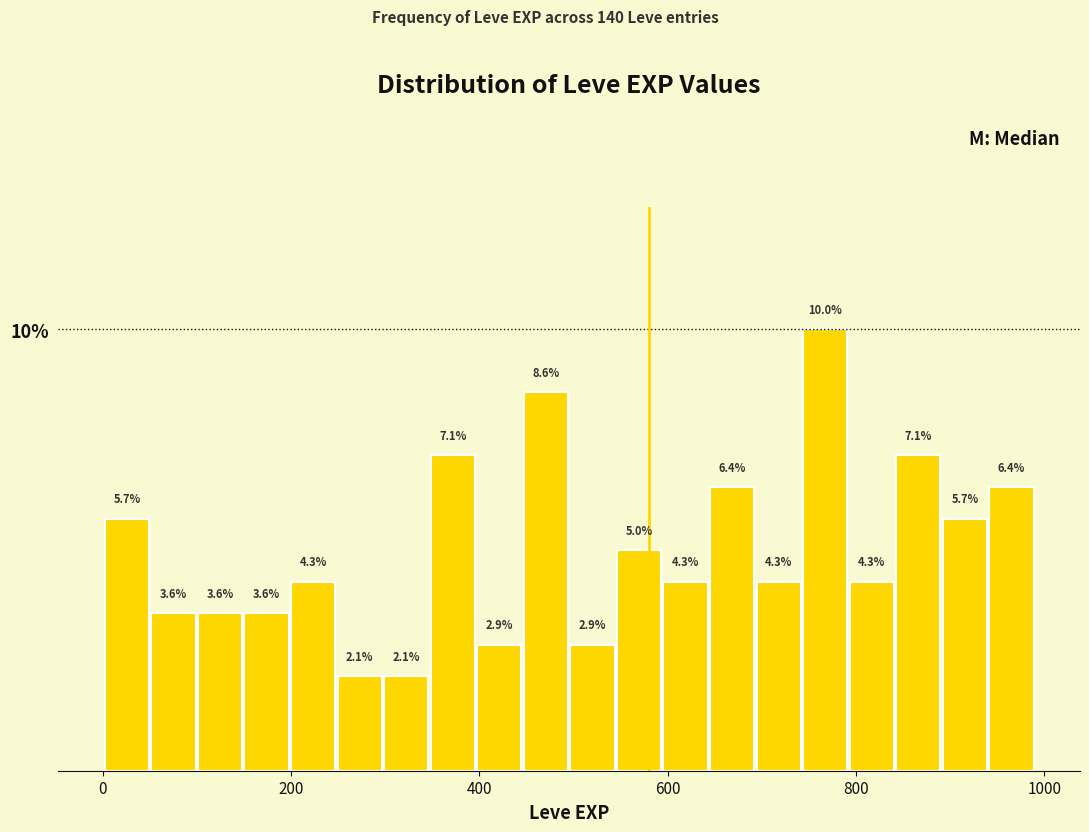

Around what value on the x-axis is the tallest bar? Give the approximate position of its centre, as read against the axis.

760